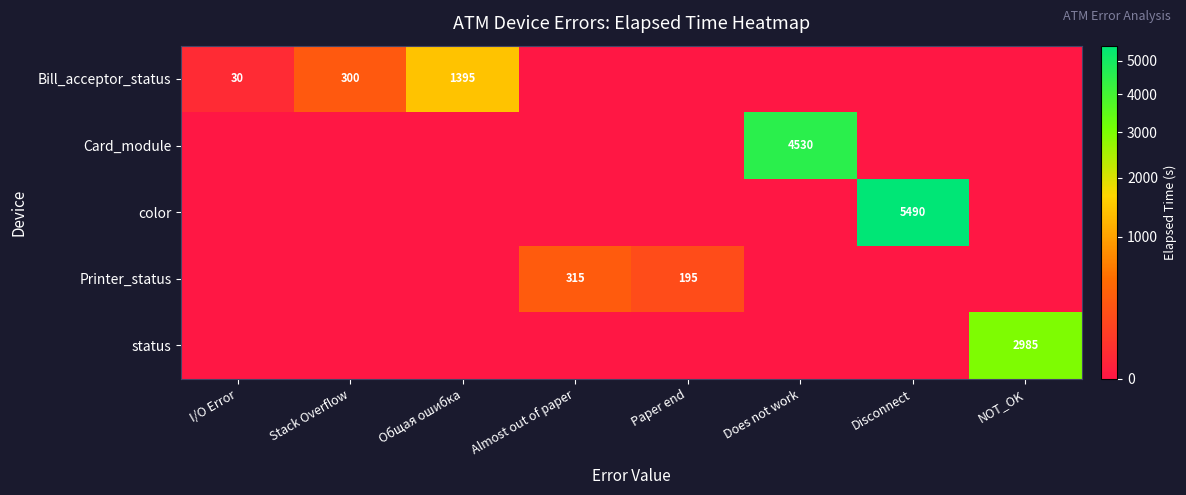

The value of Printer_status at Almost out of paper is 84. True or false?

False